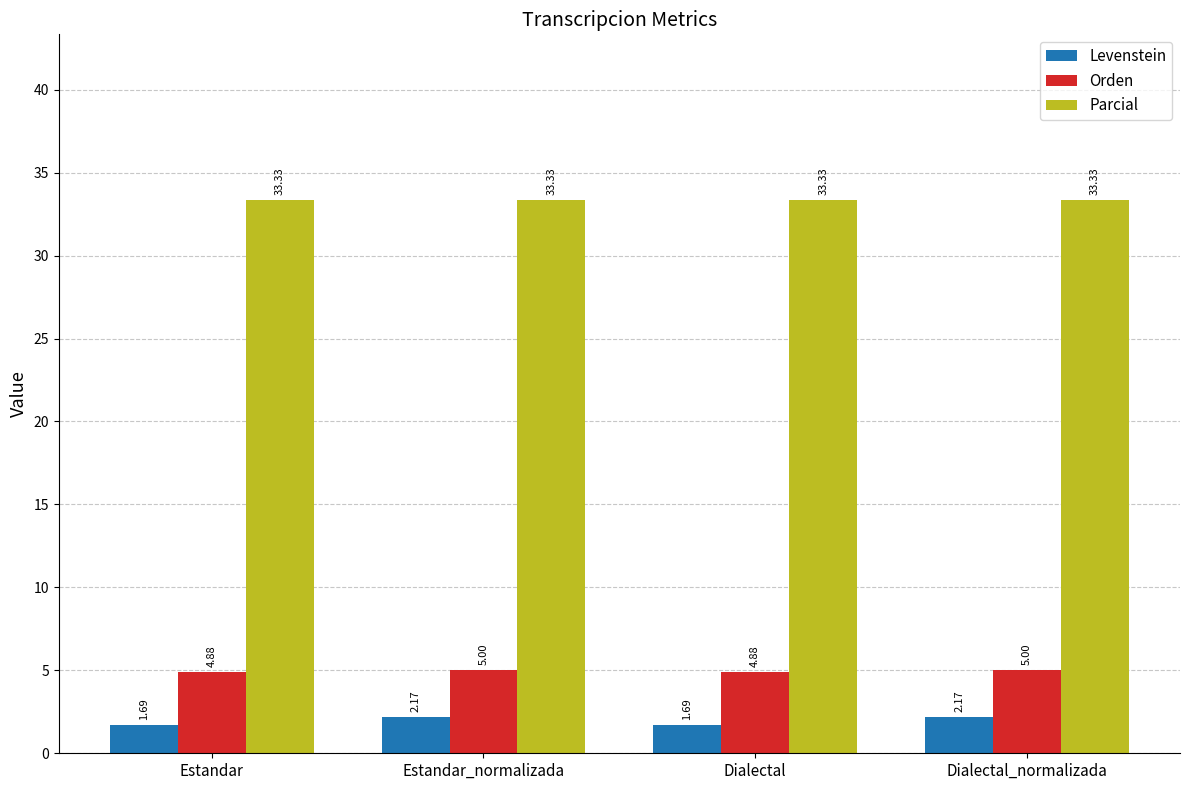

What are all the series names shown in the legend?

Levenstein, Orden, Parcial